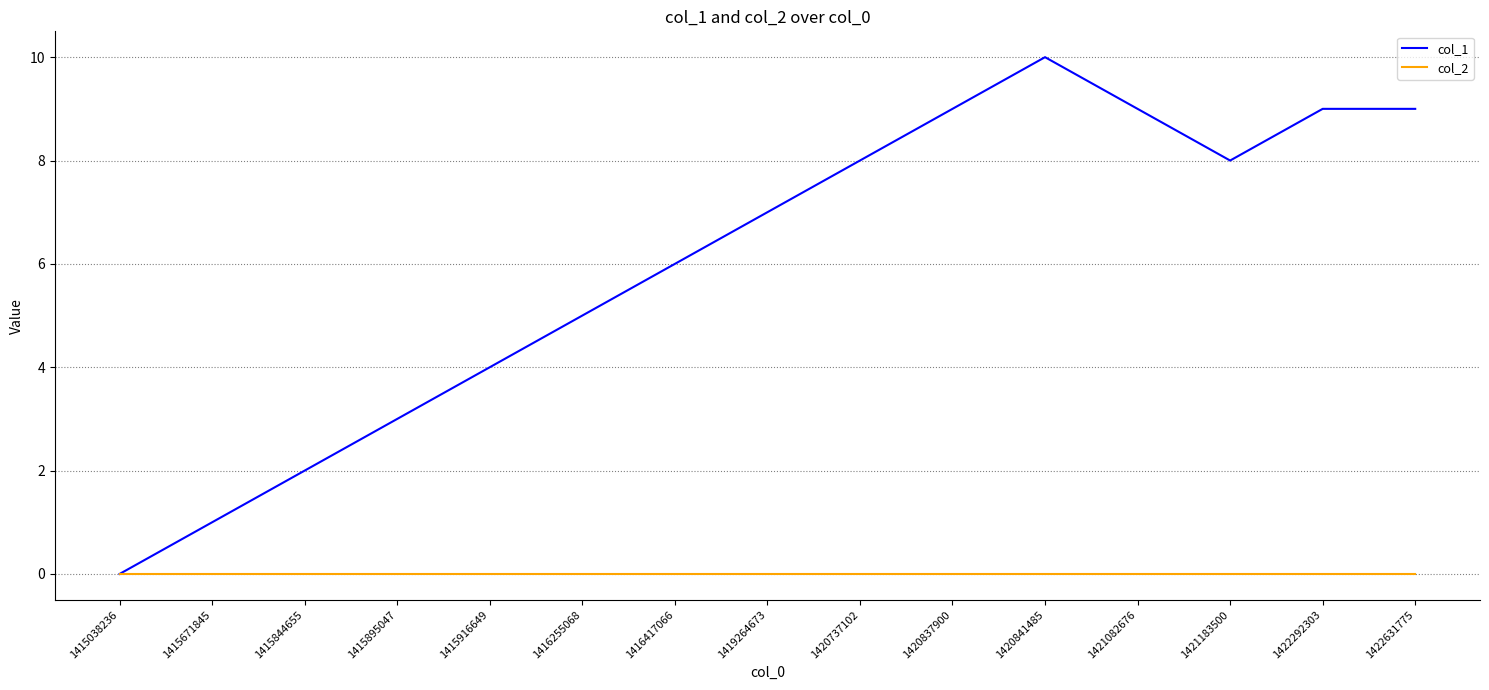

Does the chart display data point markers on the line(s)?

No